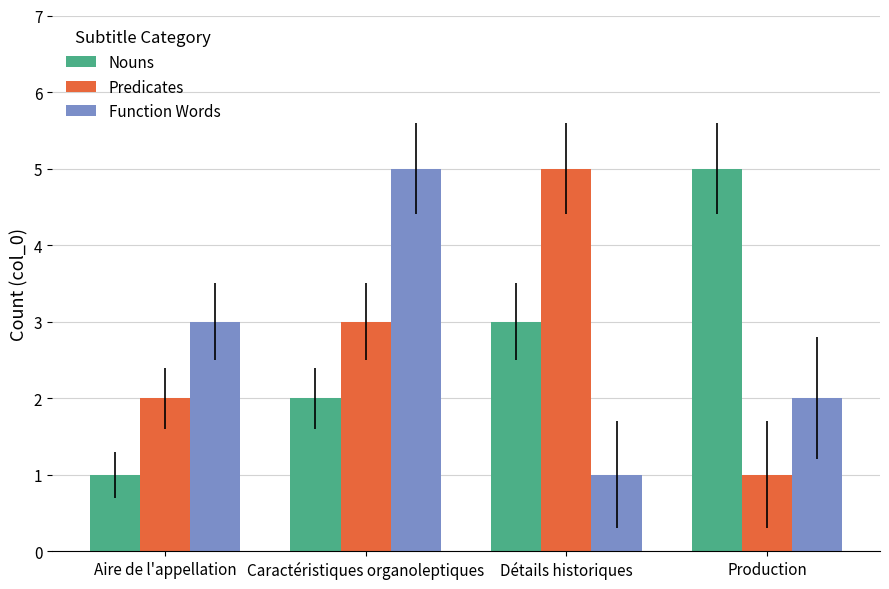

Rank the categories by Function Words value from lowest to highest.

Détails historiques, Production, Aire de l'appellation, Caractéristiques organoleptiques